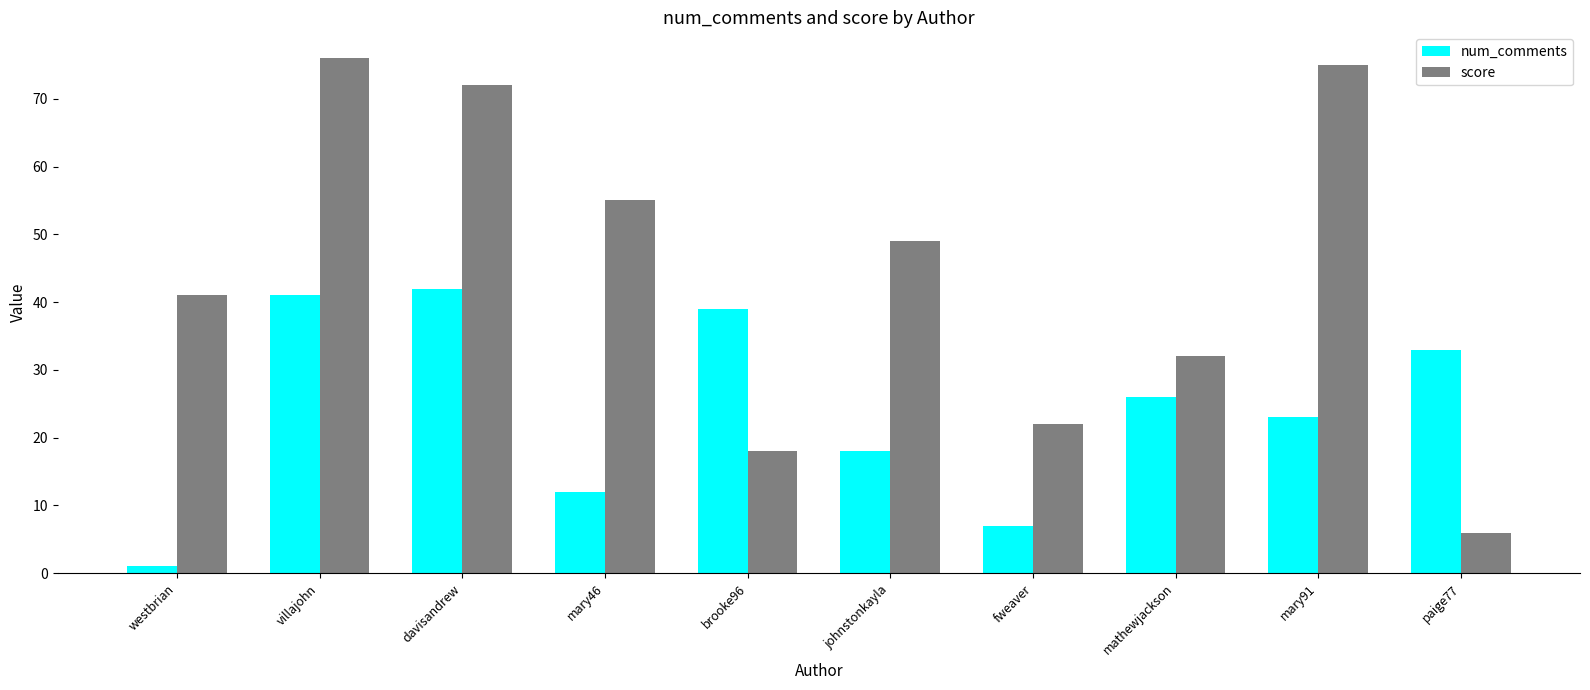

How many data points in num_comments are less than 26?

5